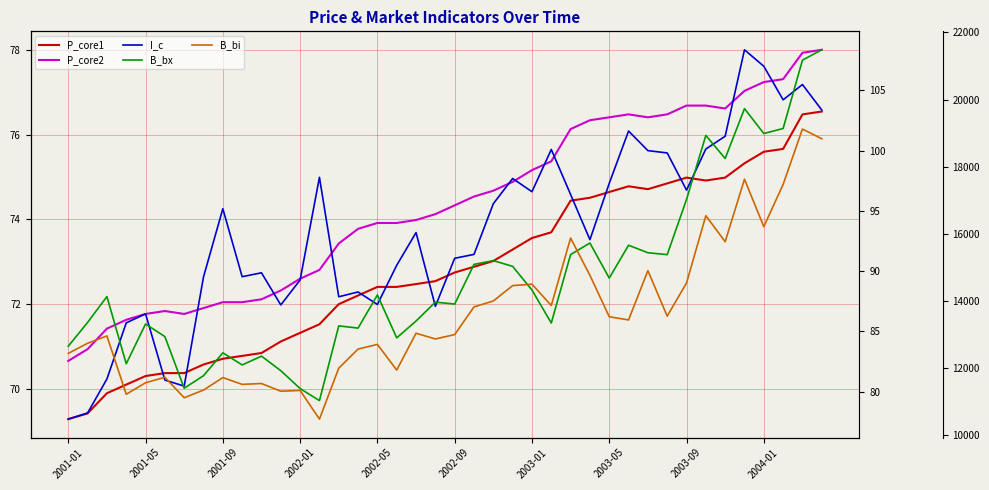

At 17, list the series in order from smallest to largest.

P_core1, P_core2, I_c, B_bi, B_bx